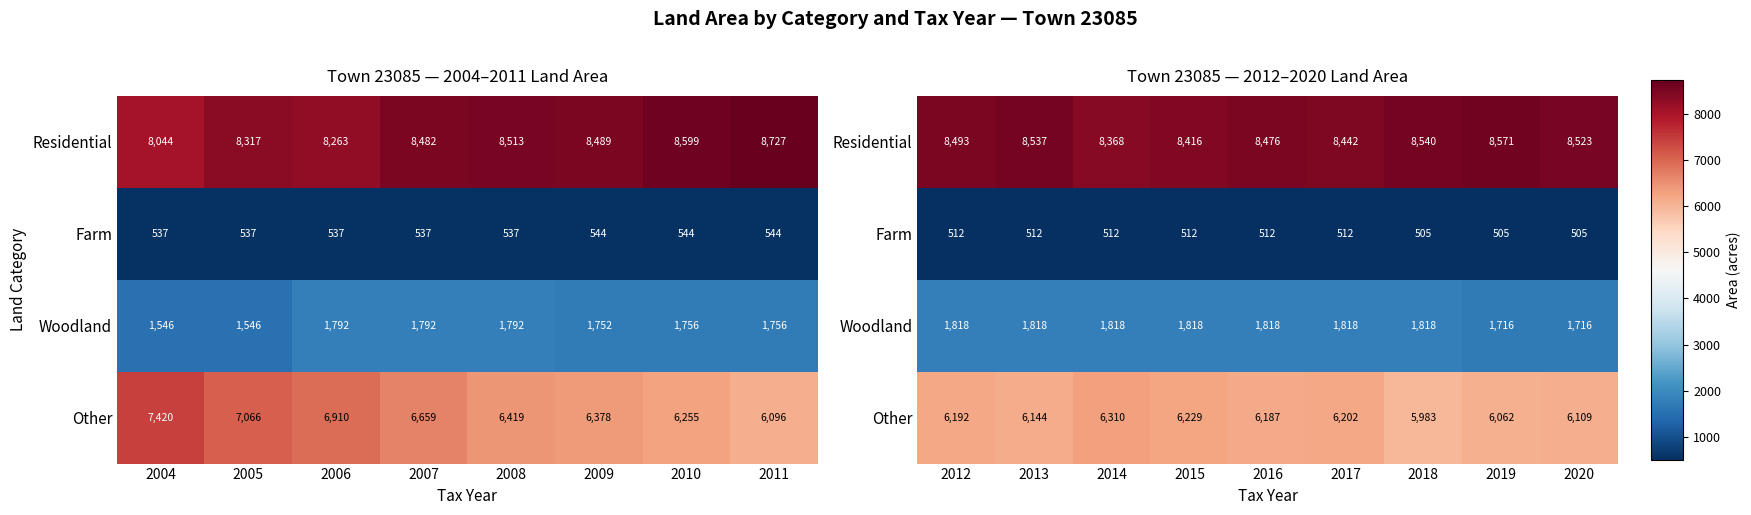

List the series in order of their peak value, highest first.

Residential, Other, Woodland, Farm